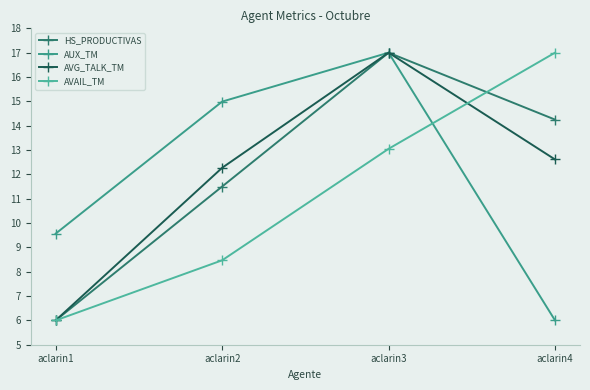

Which has a higher value, aclarin4 or aclarin2?

aclarin4